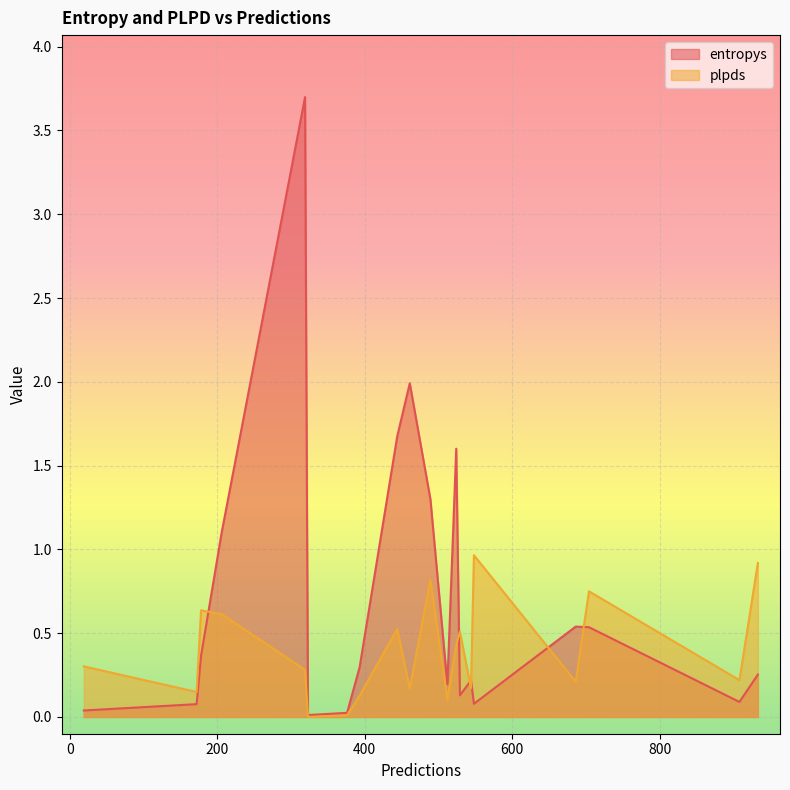

The value of plpds at 178 is 0.4. True or false?

False